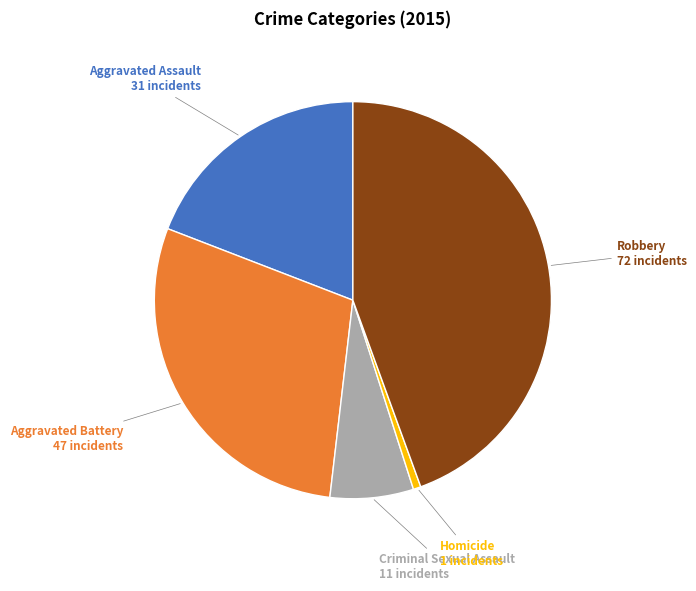

Is there any slice that represents more than half of the pie?

No